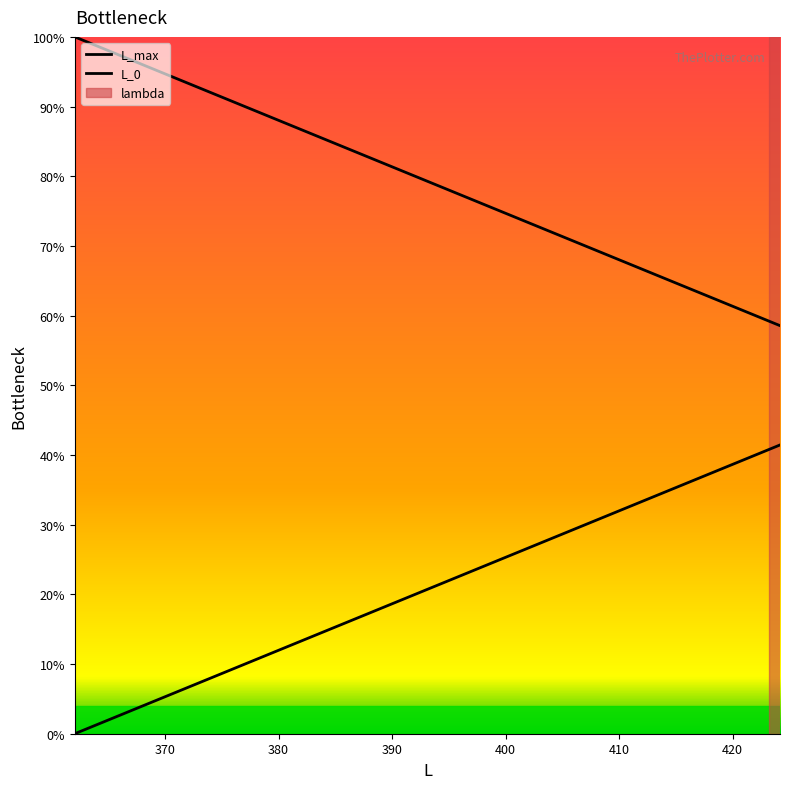

Is this an area chart (filled region under the line)?

No